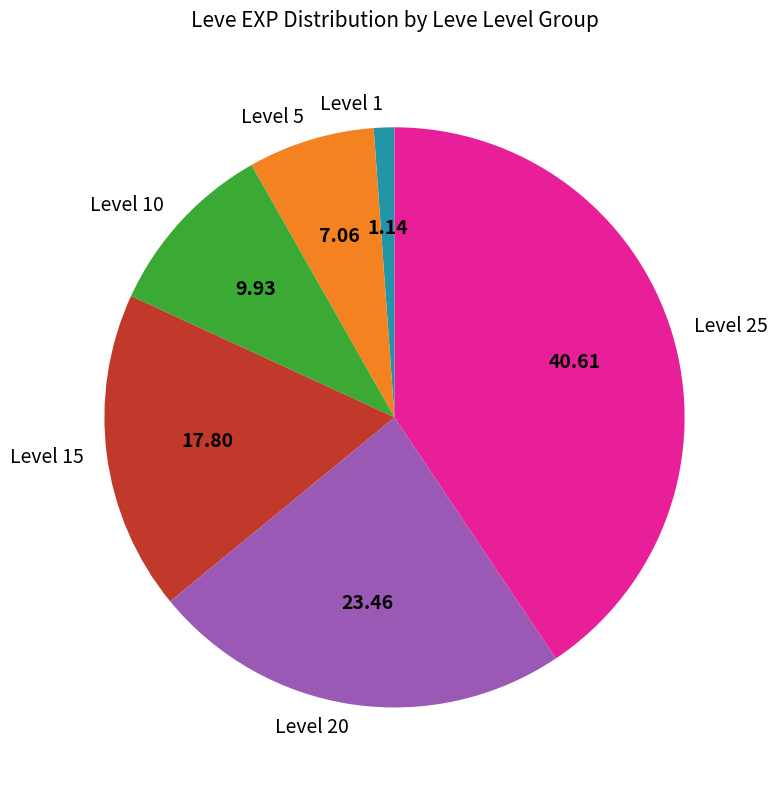

Is the sum of Level 20 and Level 25 greater than half?

Yes